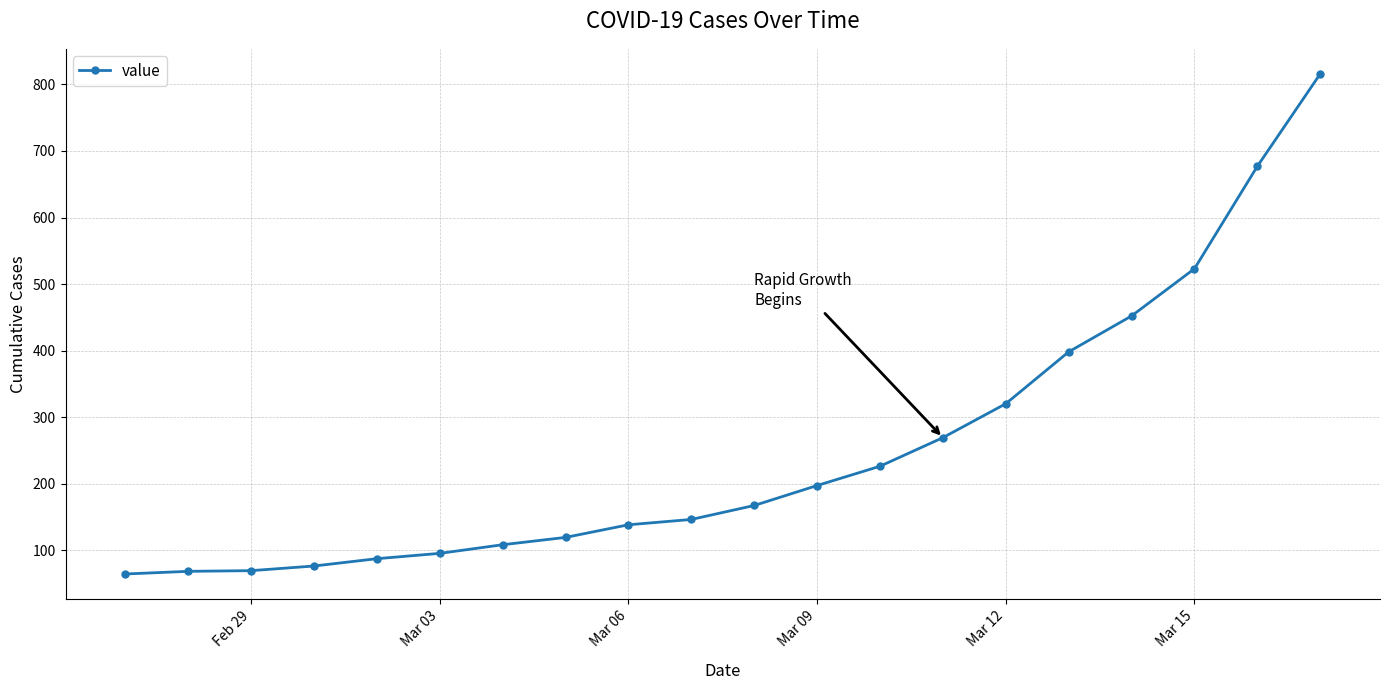

What is the difference between the maximum and minimum values?

752